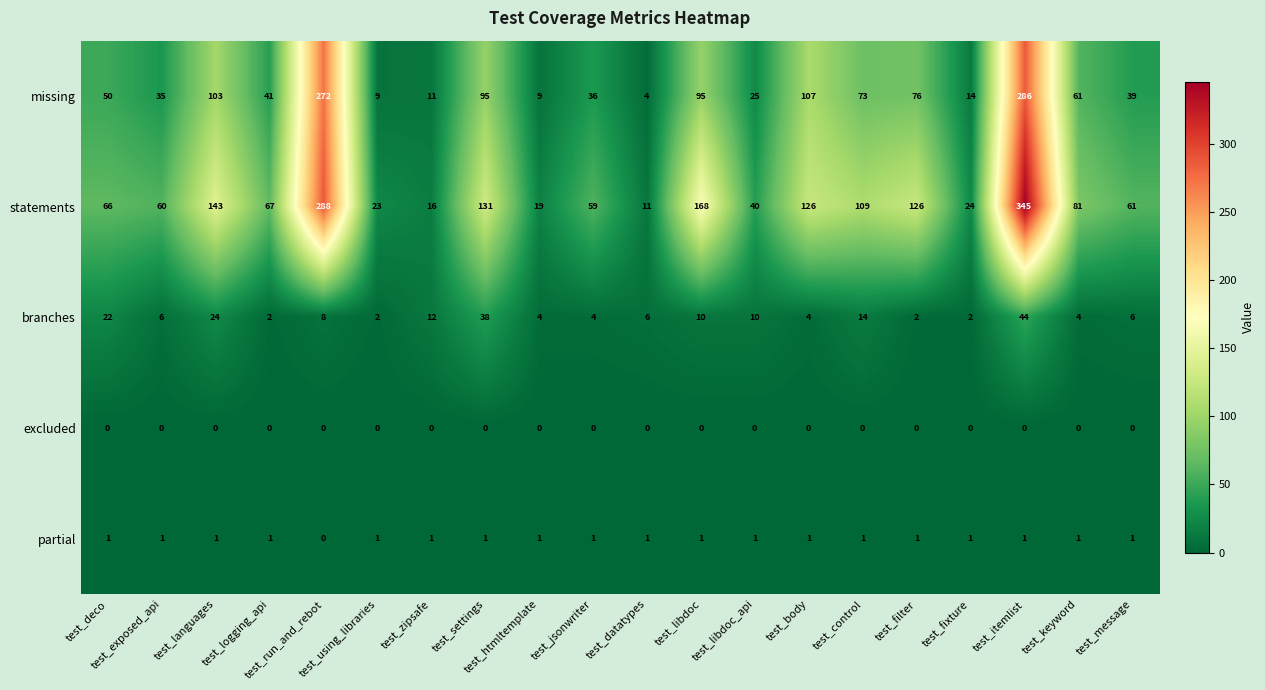

What is the sum of all partial values?

19